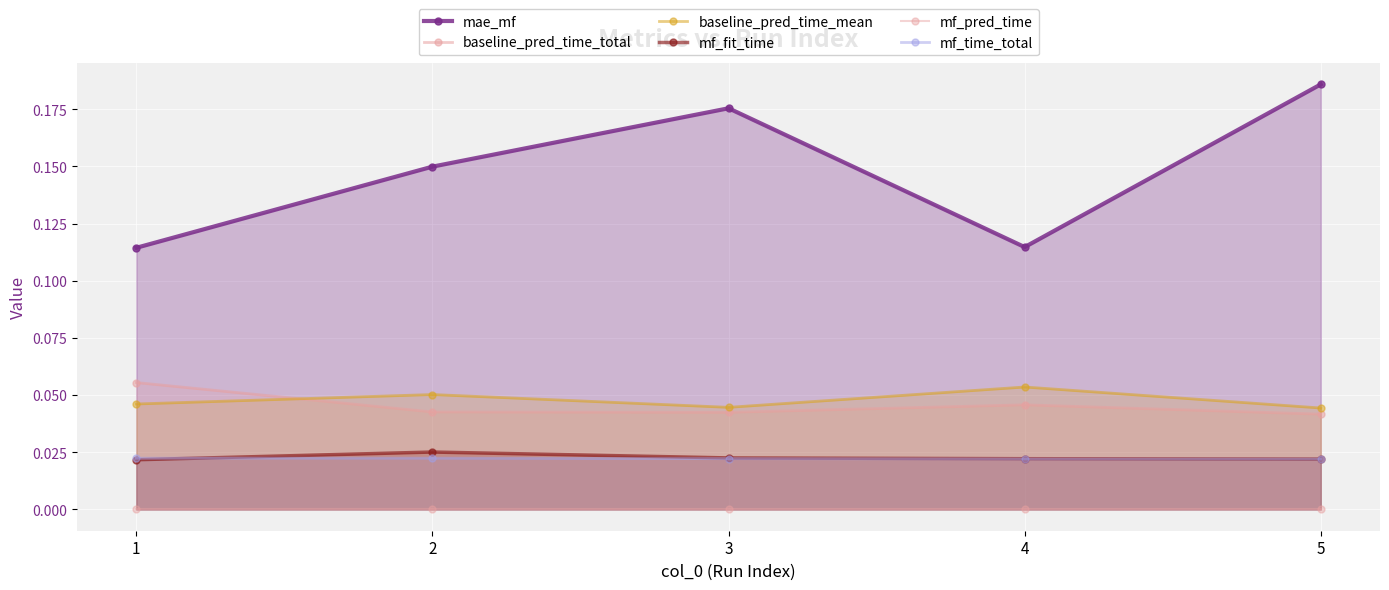

What is the total value across all series at 3?

0.3